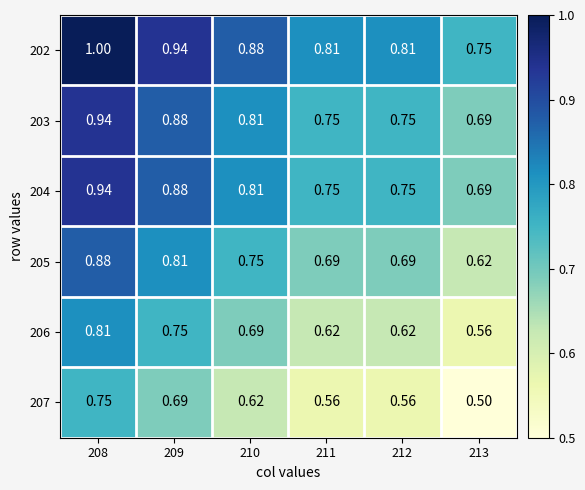

Is the value of 207 at 208 greater than the value of 205 at 211?

Yes